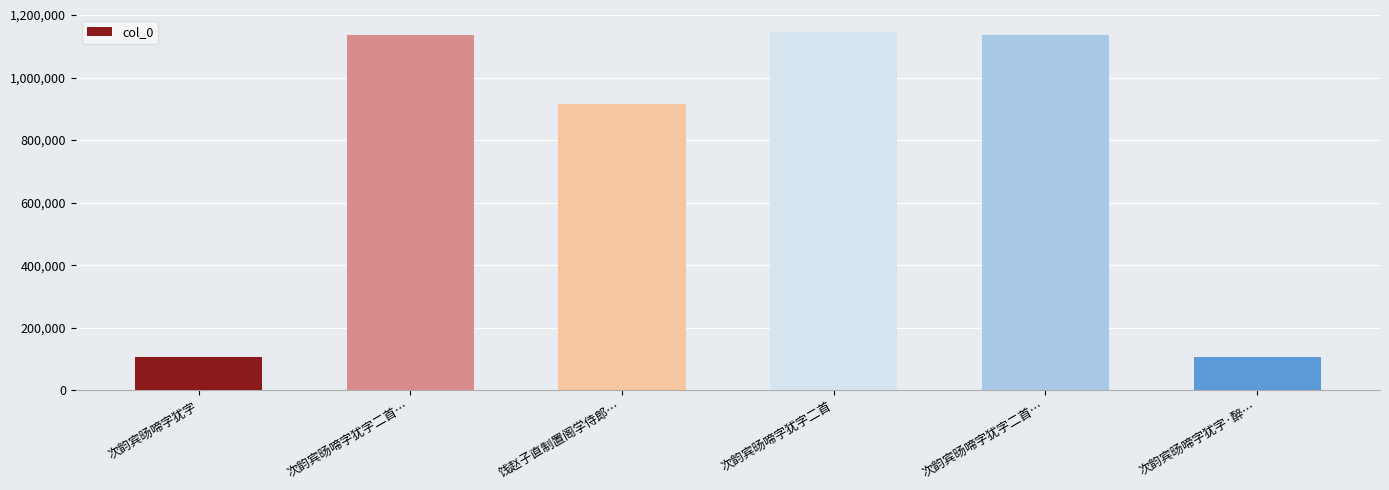

List the labels in order of value, largest first.

次韵宾旸啼字犹字二首, 次韵宾旸啼字犹字二首…, 次韵宾旸啼字犹字二首…, 饯赵子直制置阁学侍郎…, 次韵宾旸啼字犹字·醉…, 次韵宾旸啼字犹字